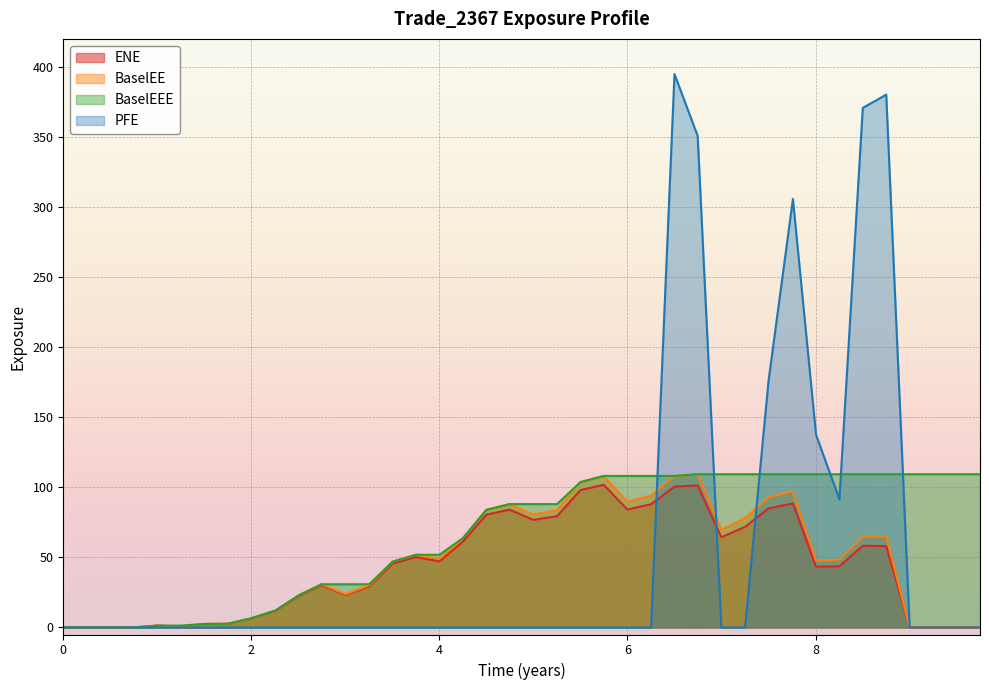

How many lines are shown in the chart?

4